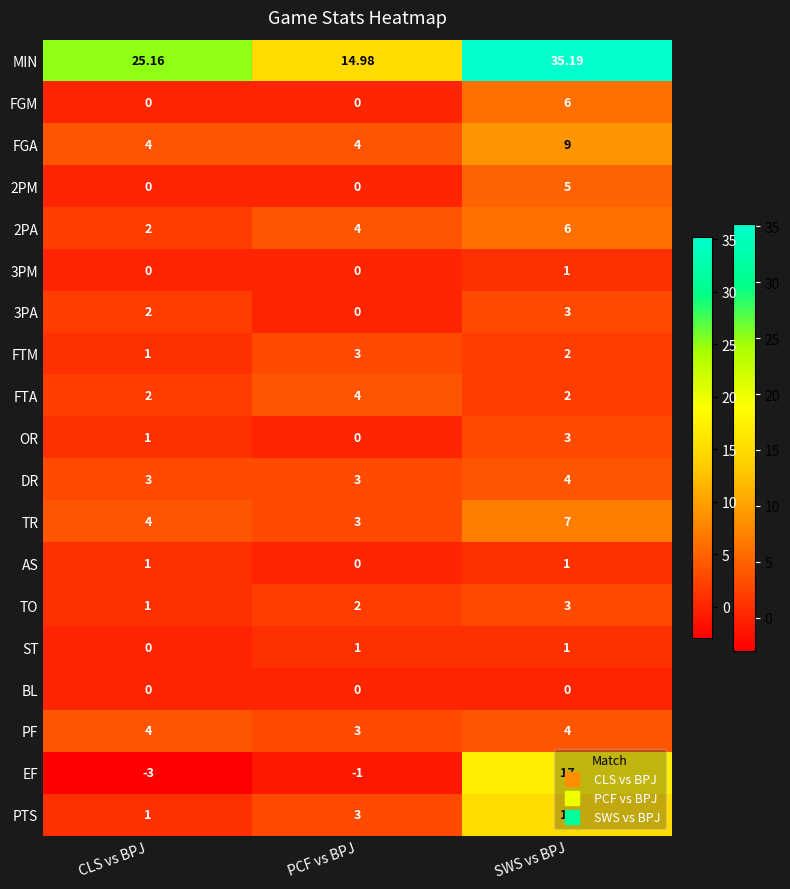

List the labels in order of MIN value, largest first.

SWS vs BPJ, CLS vs BPJ, PCF vs BPJ